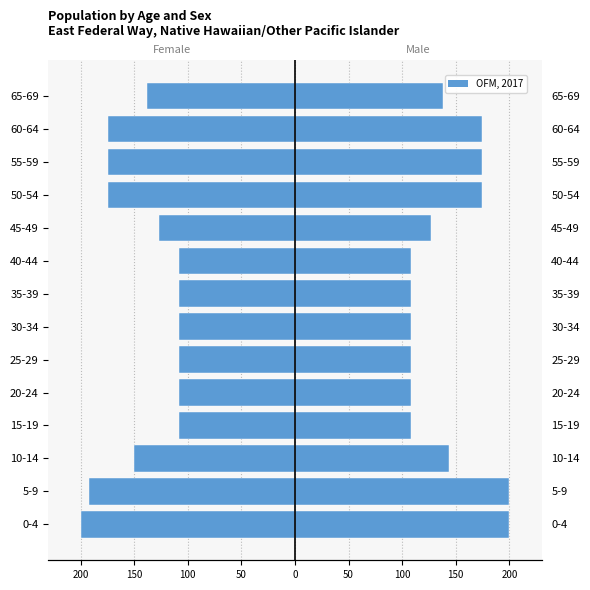

True or false: Female has a value of -61.8 at 30-34.

False